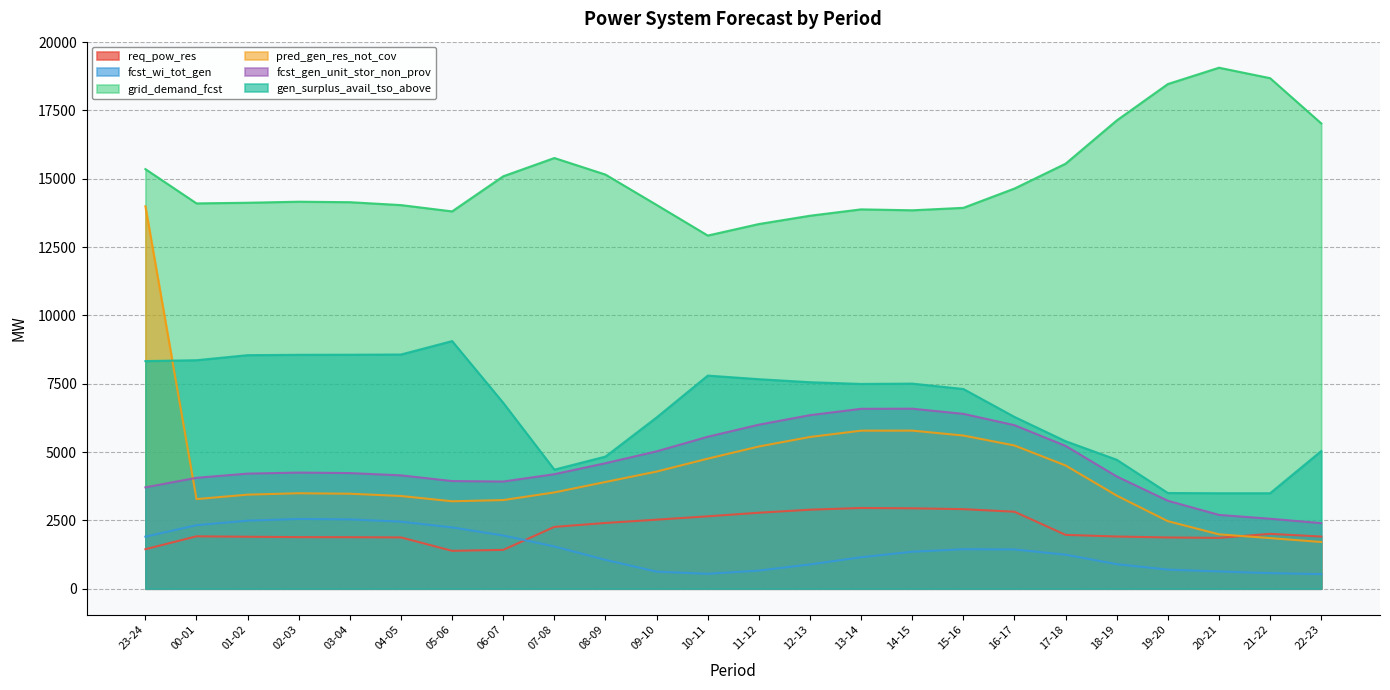

What is the label of the 12th point from the right?

11-12